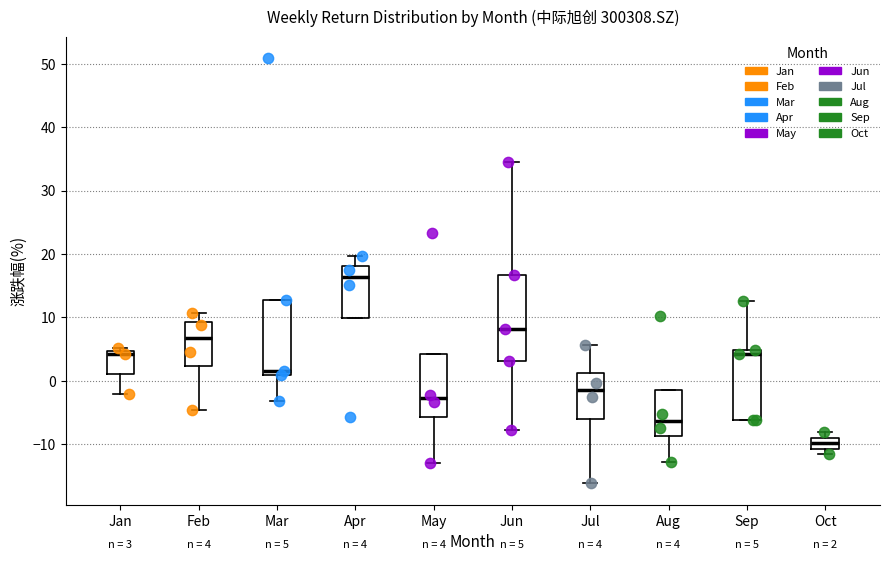

Which box is the tallest, from its lower edge to its upper edge?

Jun